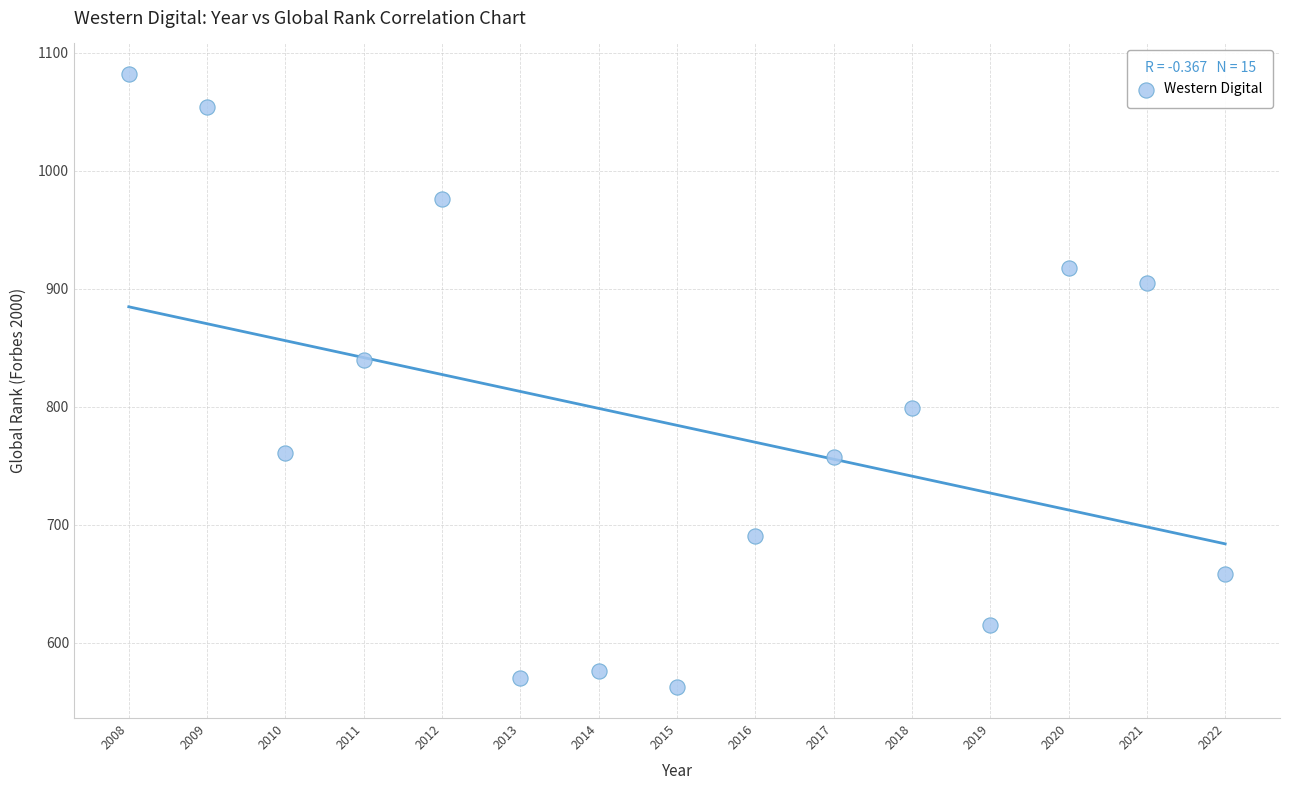

What is the range of Y values (max minus min)?

520